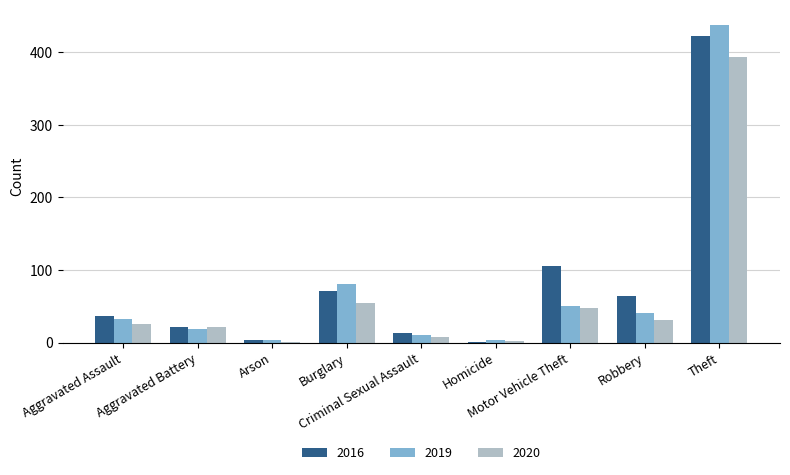

What is the sum of all 2020 values?

584